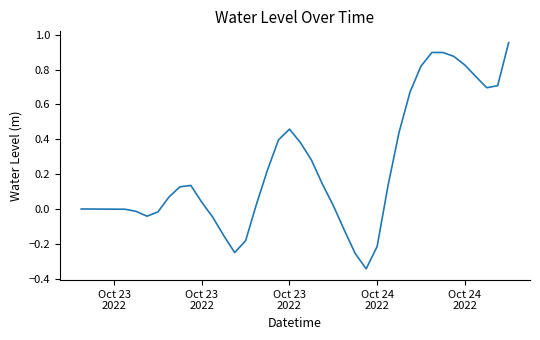

Does the chart display data point markers on the line(s)?

No